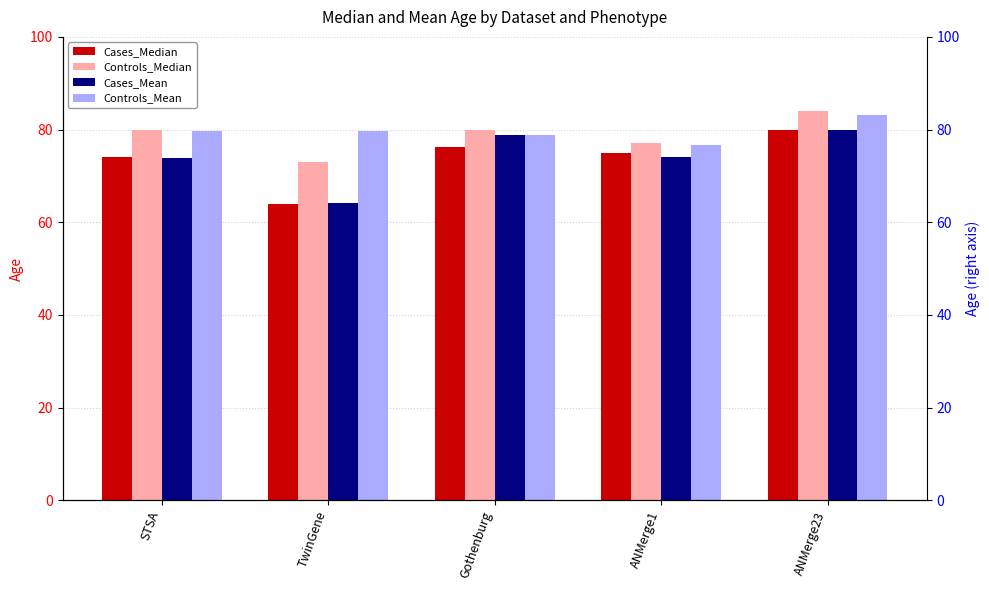

What is the sum of the Cases_Mean values at ANMerge1 and Gothenburg?

152.9